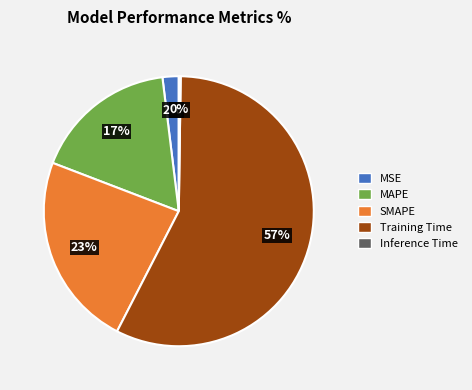

Which slice is the largest?

Training Time